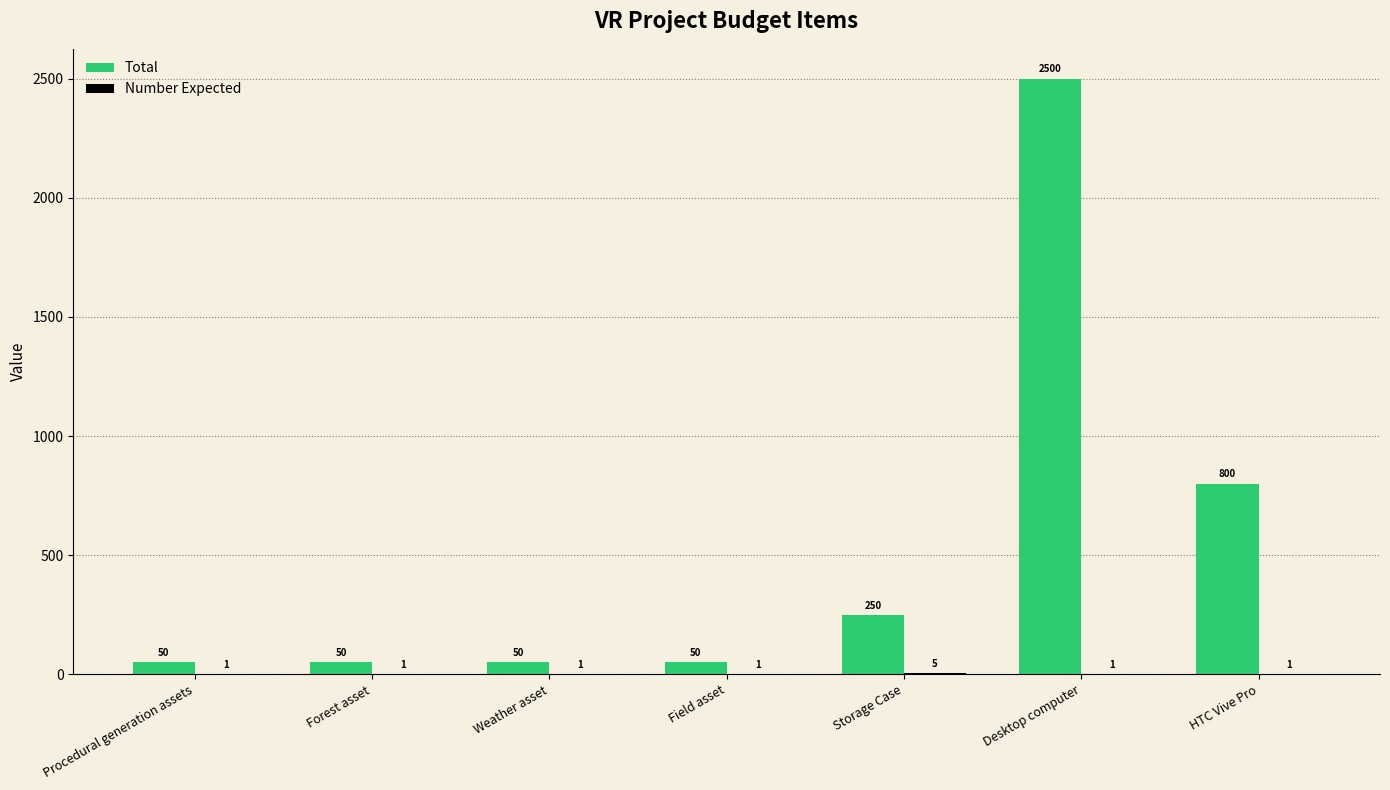

Which series changed the most between Procedural generation assets and Storage Case?

Total